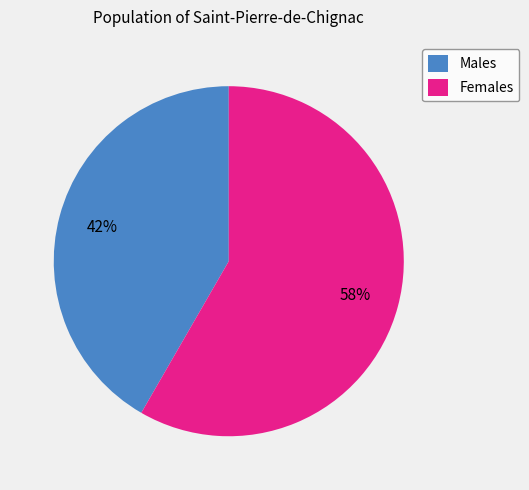

Count the number of slices in the pie.

2